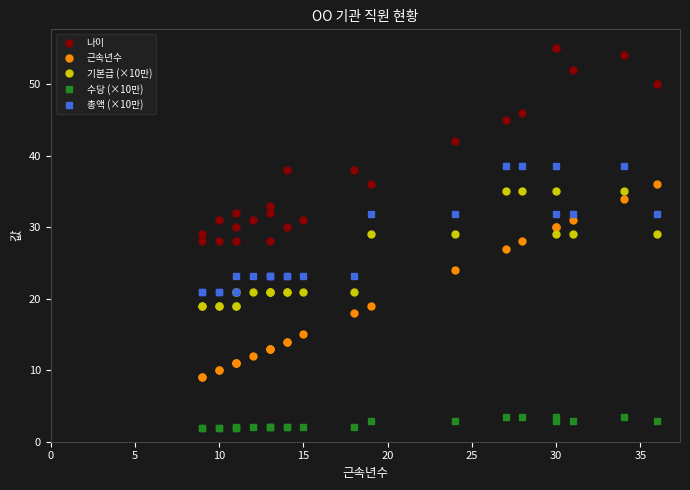

How many interior local peaks does the 총액 (×10만) series have?

2